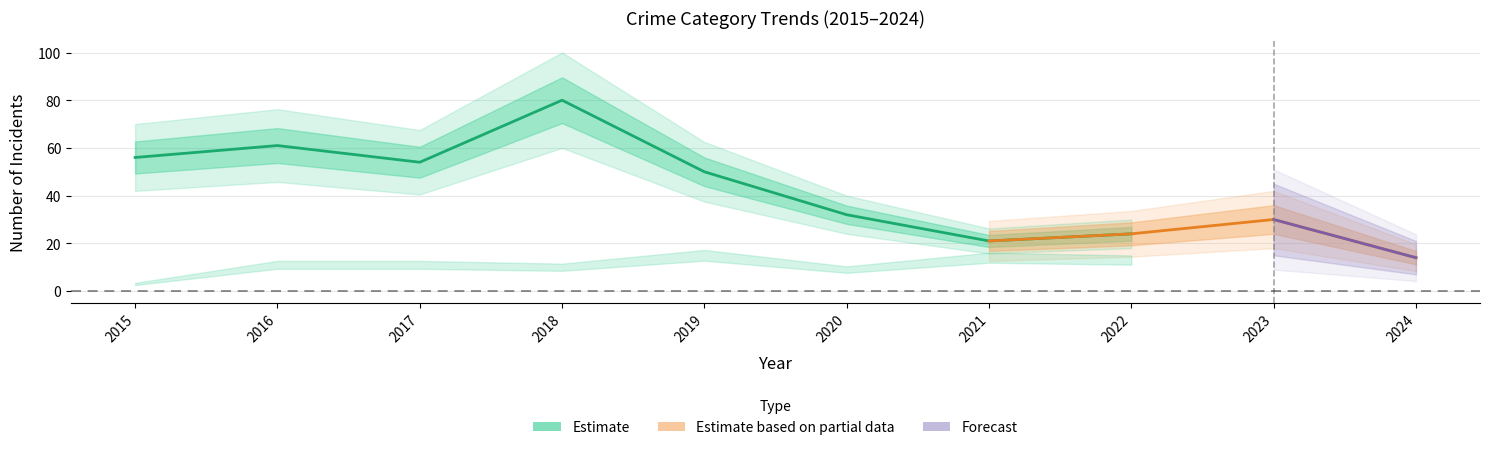

True or false: Criminal Sexual Assault has a value of -1 at 2017.

False